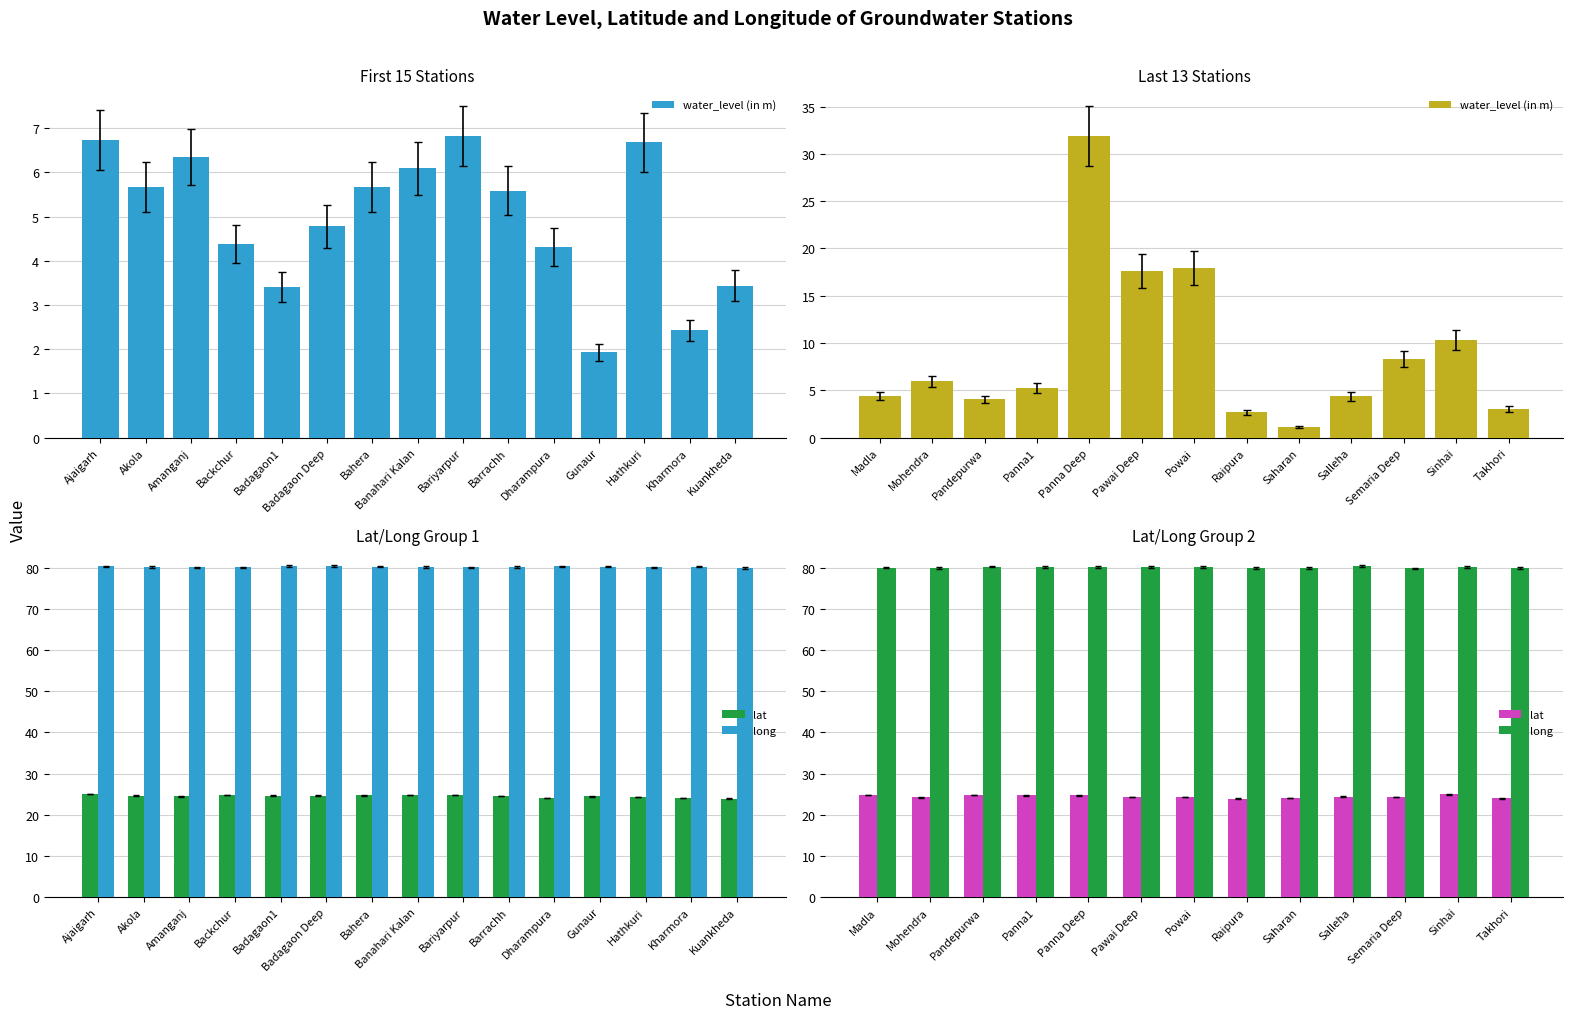

The lat series shows 32.1 at Raipura. True or false?

False